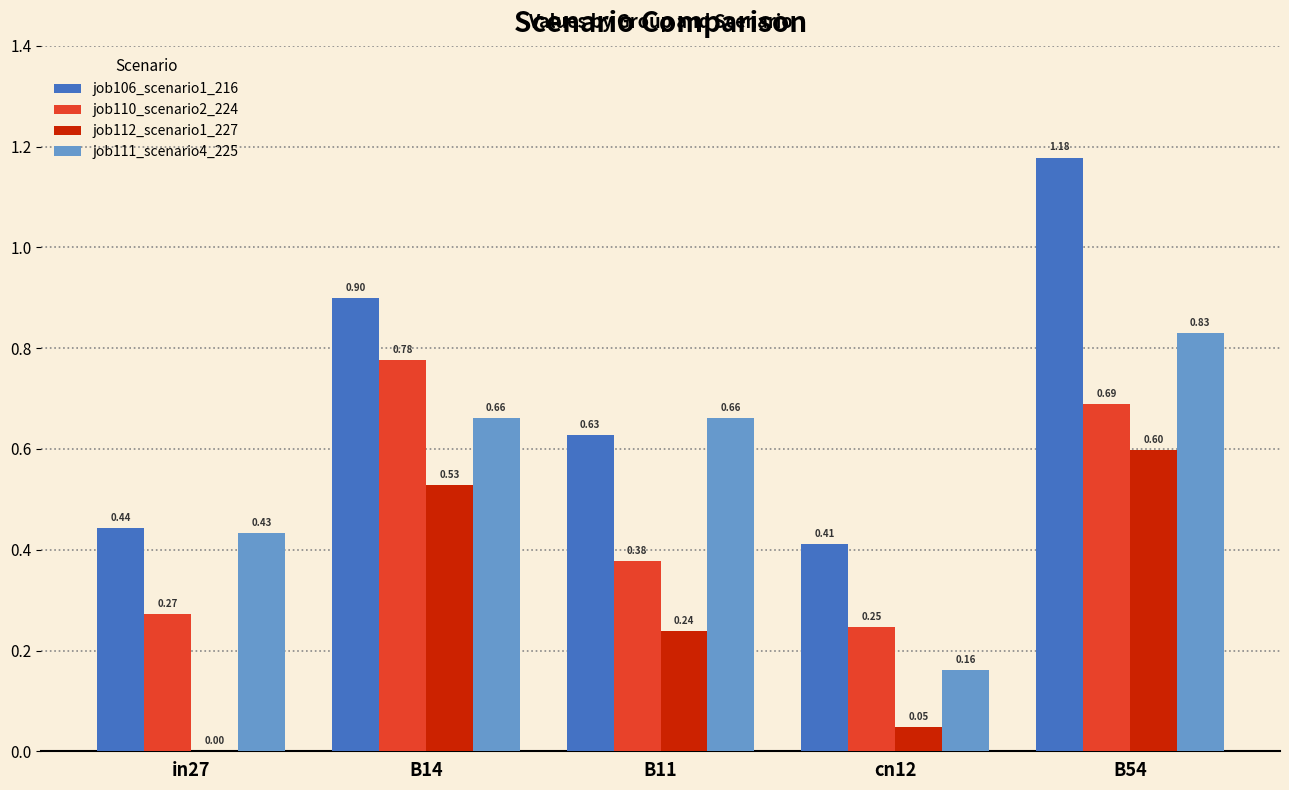

What is the spread (max minus min) of values at B54?

0.6